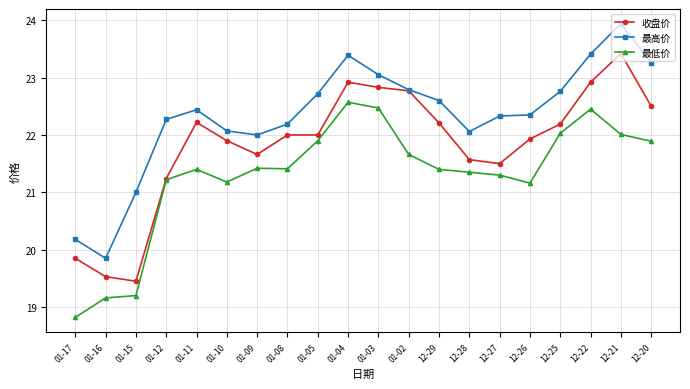

Which series has the largest range (max minus min)?

最高价